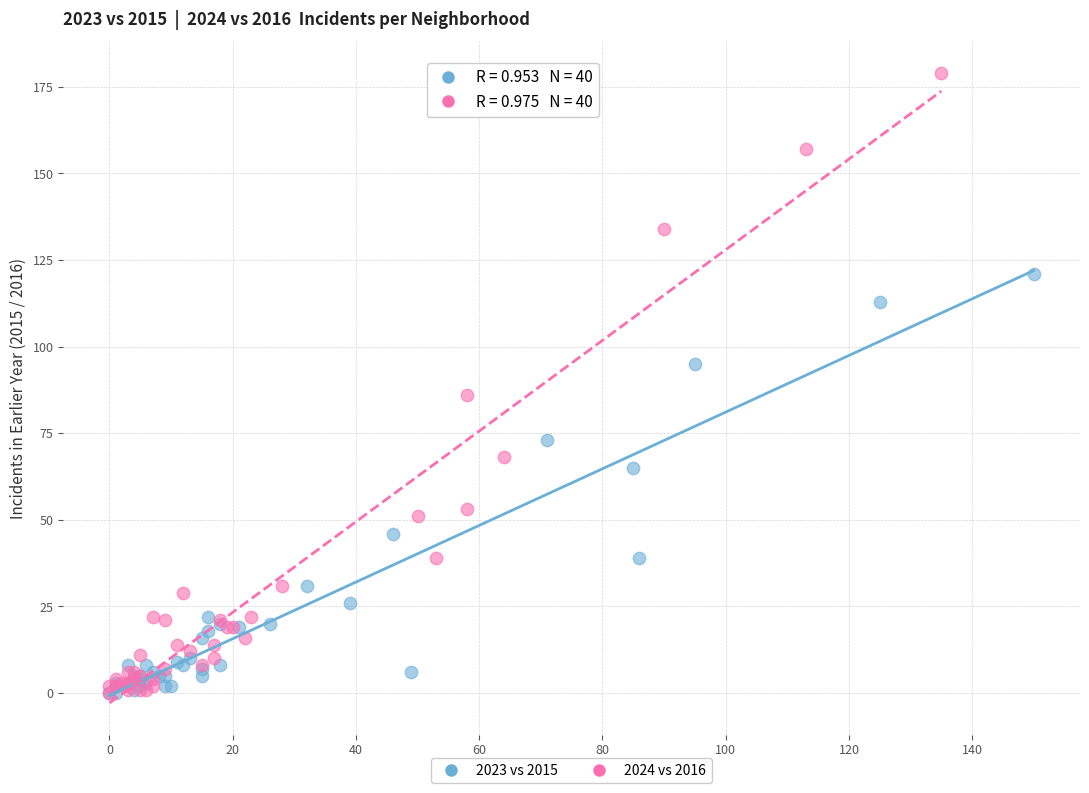

Which series contains the highest Y value?

2024 vs 2016